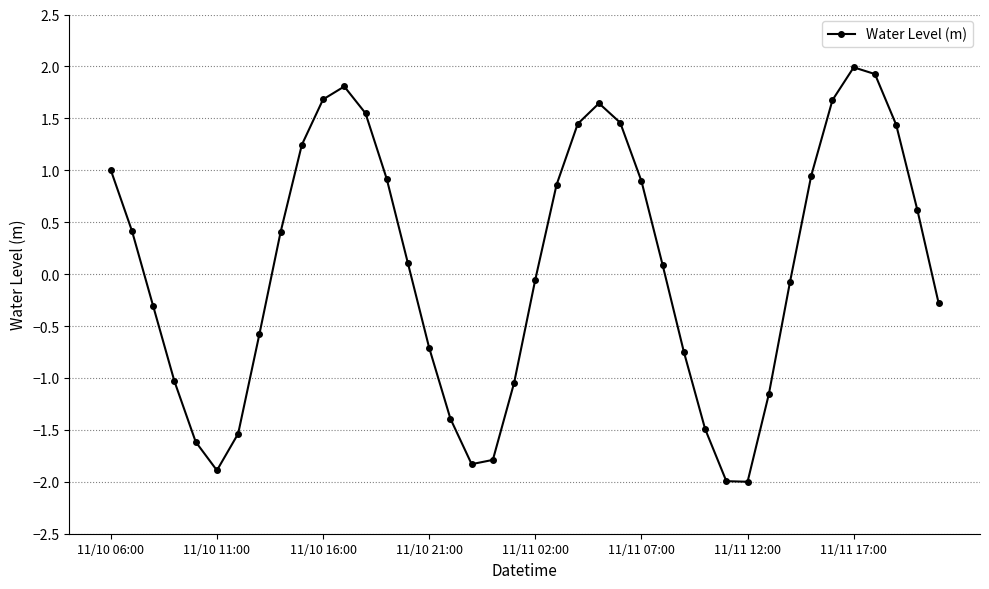

True or false: the data has more than 0 interior local peaks.

True